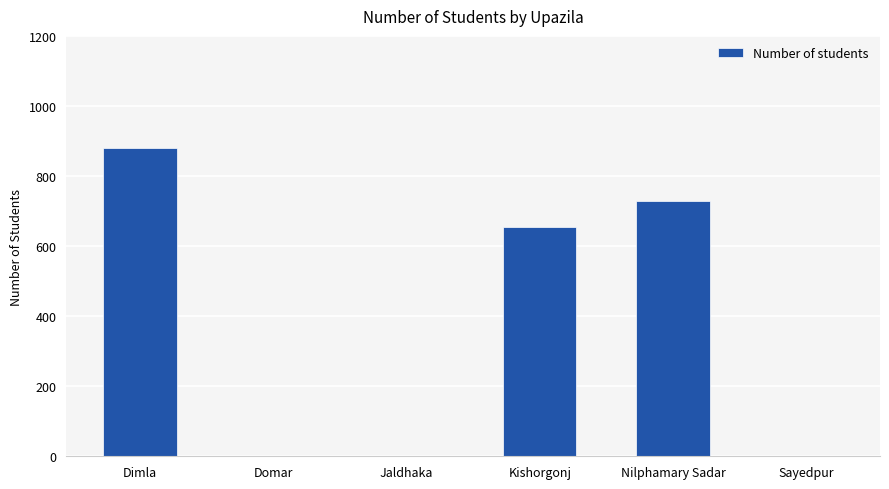

Are the bars horizontal?

No